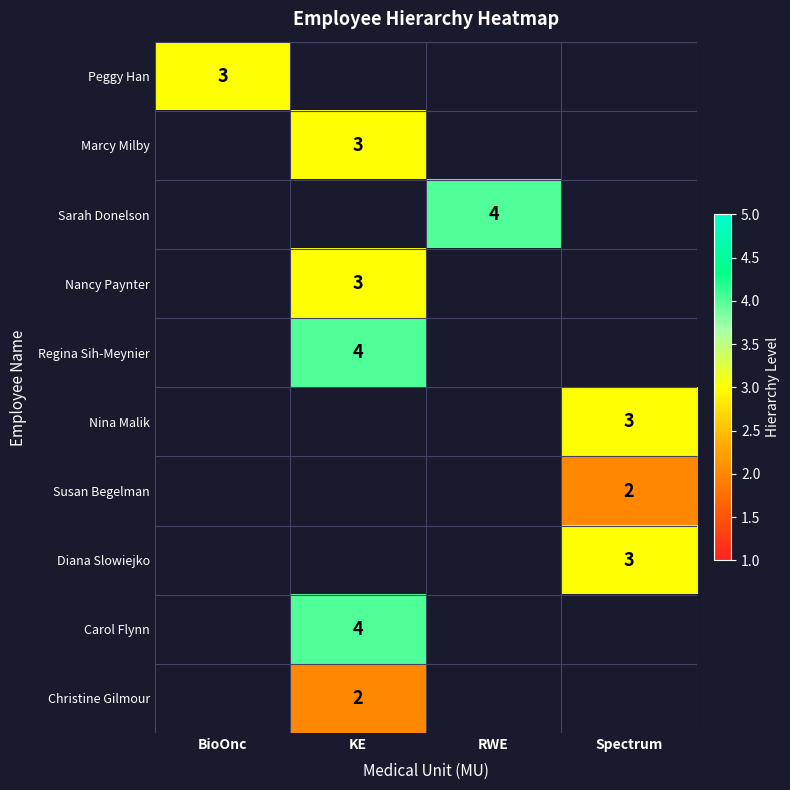

Which has a higher value, KE or RWE?

RWE